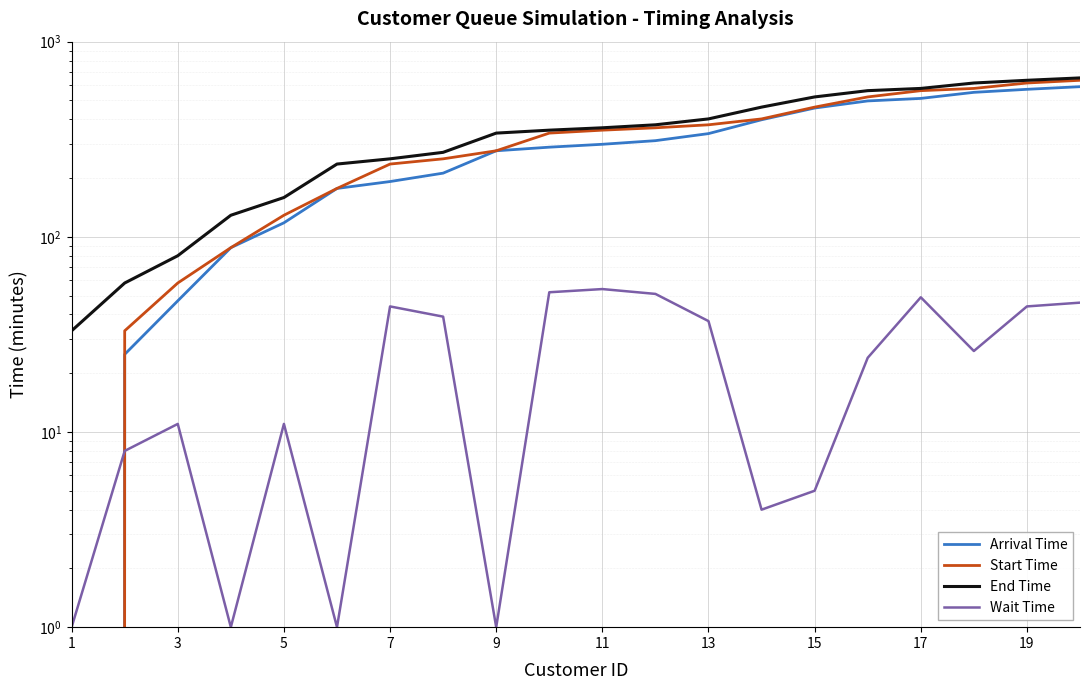

Reading right to left, extract all data points from this chart.

Arrival Time: 588	570	550	512	497	457	398	338	311	298	288	276	212	192	177	118	88	47	25	0
Start Time: 634	614	576	561	521	462	402	375	362	352	340	276	251	236	177	129	88	58	33	0
End Time: 652	634	614	576	561	521	462	402	375	362	352	340	271	251	236	159	129	80	58	33
Wait Time: 46	44	26	49	24	5	4	37	51	54	52	1	39	44	1	11	1	11	8	1